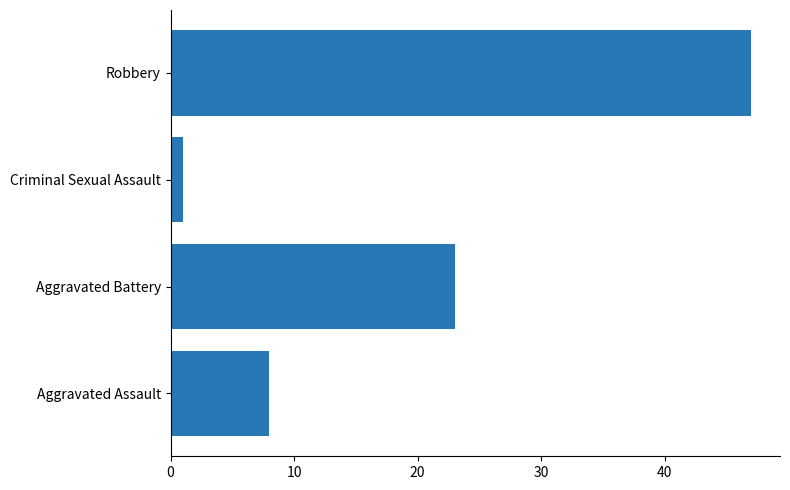

How many data points are less than 23?

2